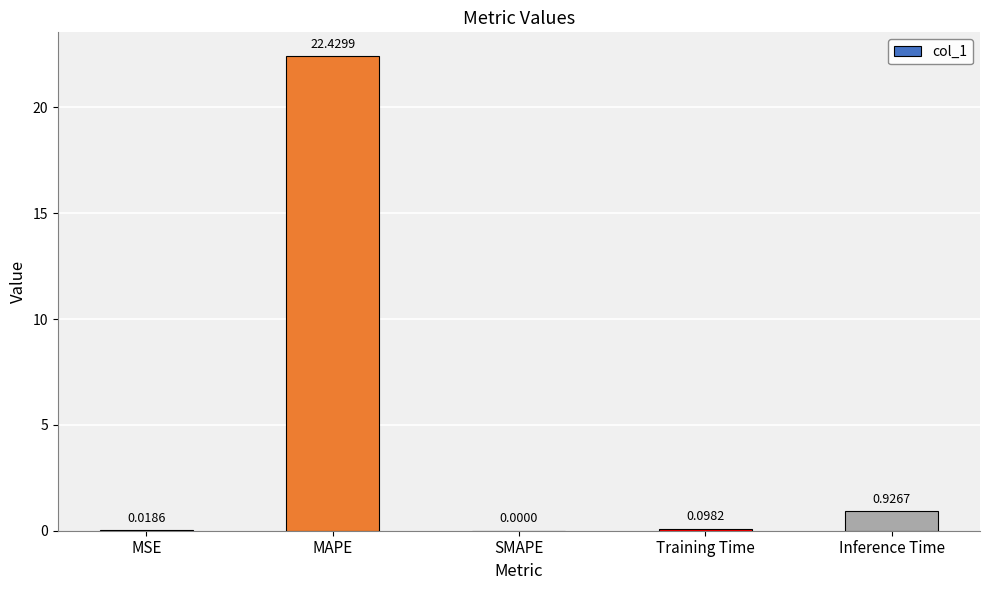

Between Inference Time and MAPE, which is larger?

MAPE